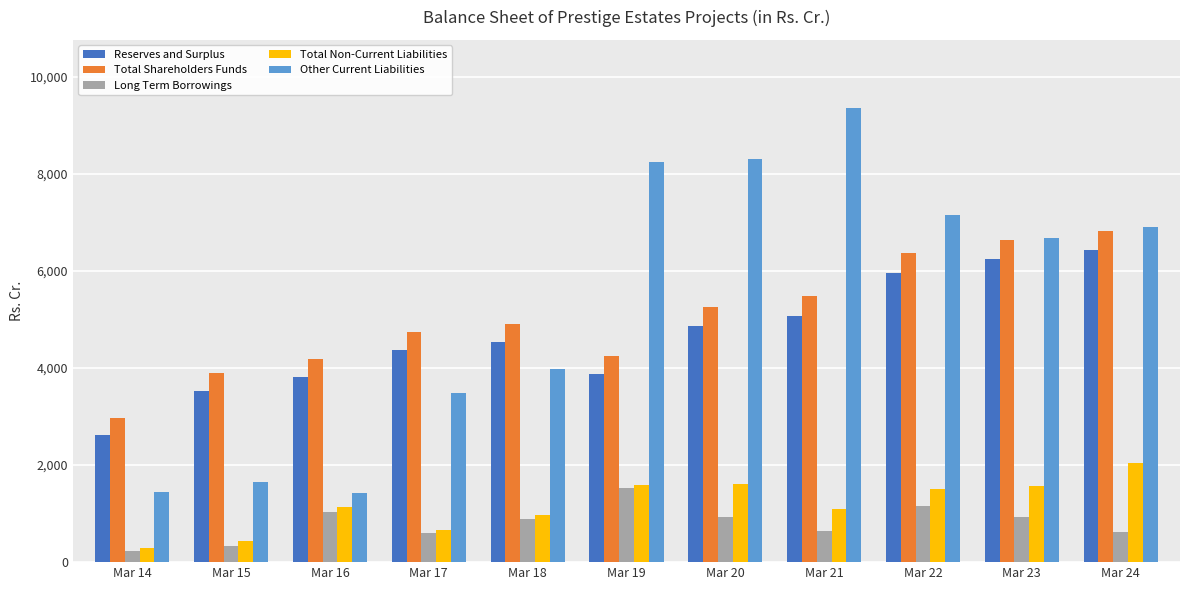

The value of Reserves and Surplus at Mar 18 is 4540.2. True or false?

True